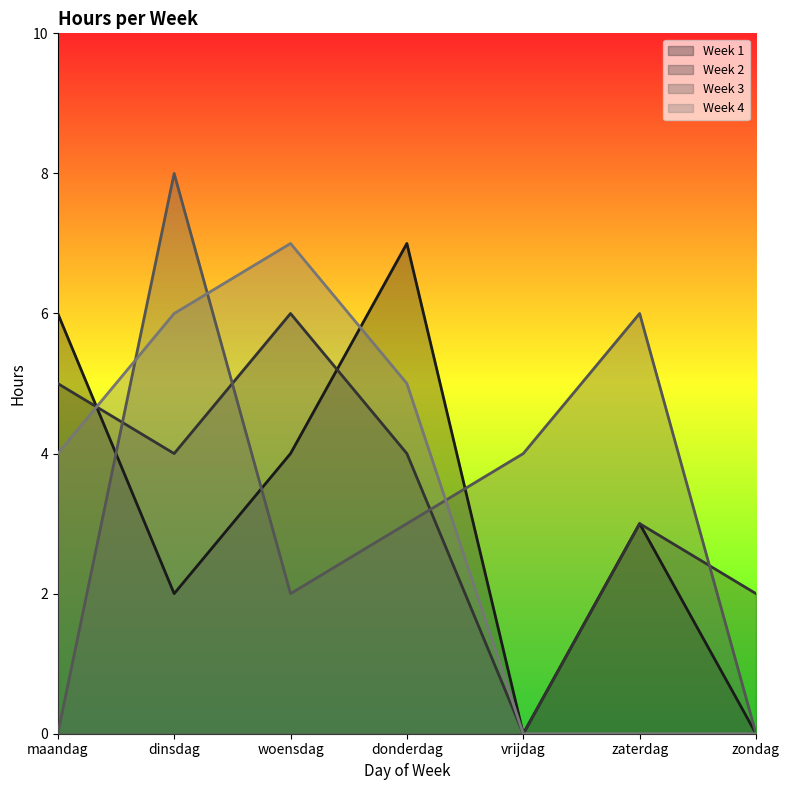

What is the difference between the Week 2 values at woensdag and zondag?

4